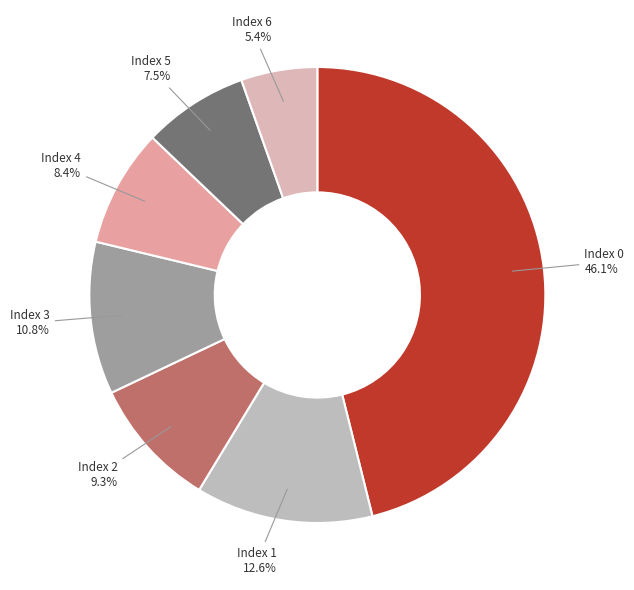

Does any single category account for the majority?

No